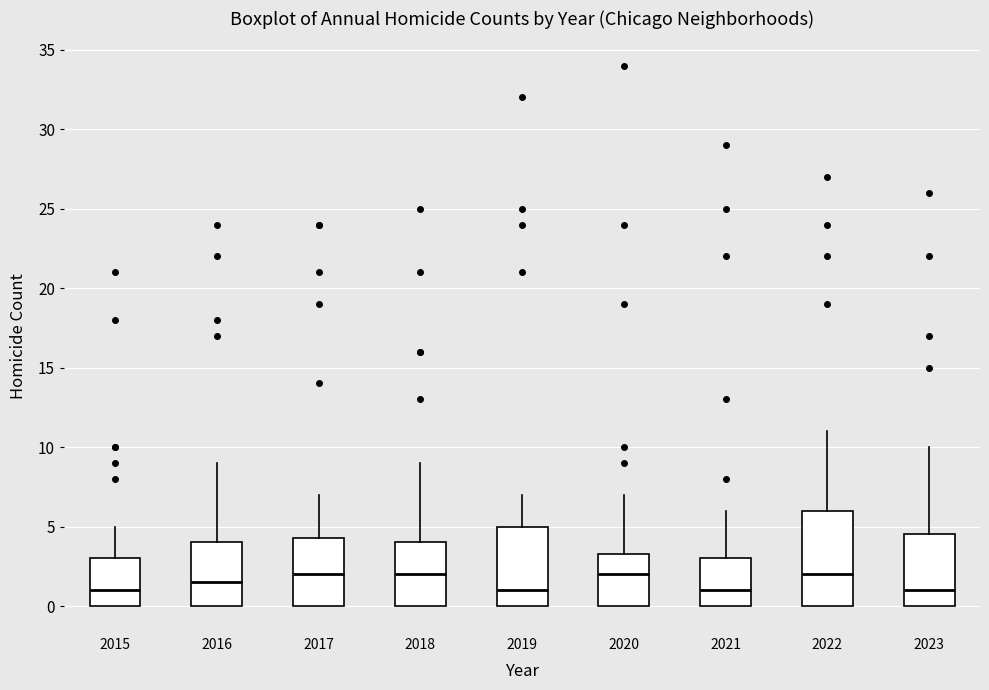

Where does the median line of the box at x = 2021 sit on the y-axis? The values are not printed on the chart, so give them approximately, as read against the axis.

1.0